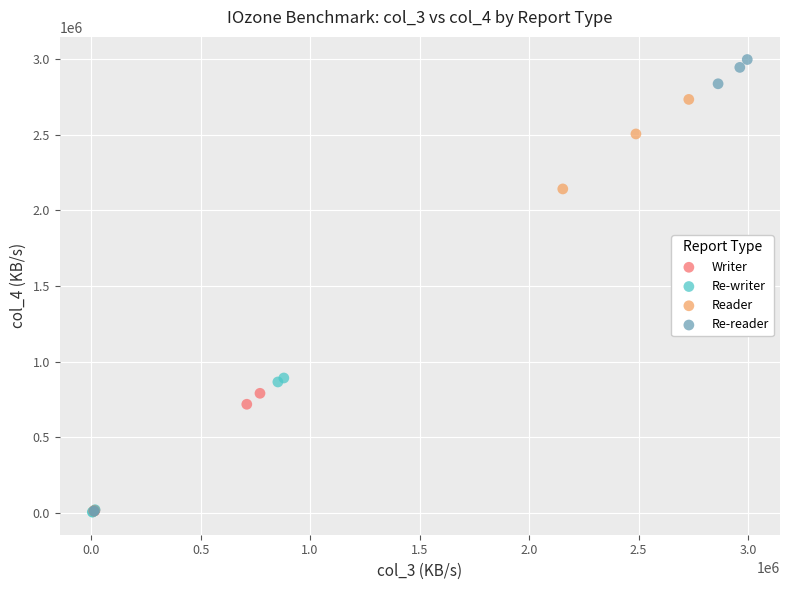

Which series has the largest Y range (max minus min)?

Re-reader